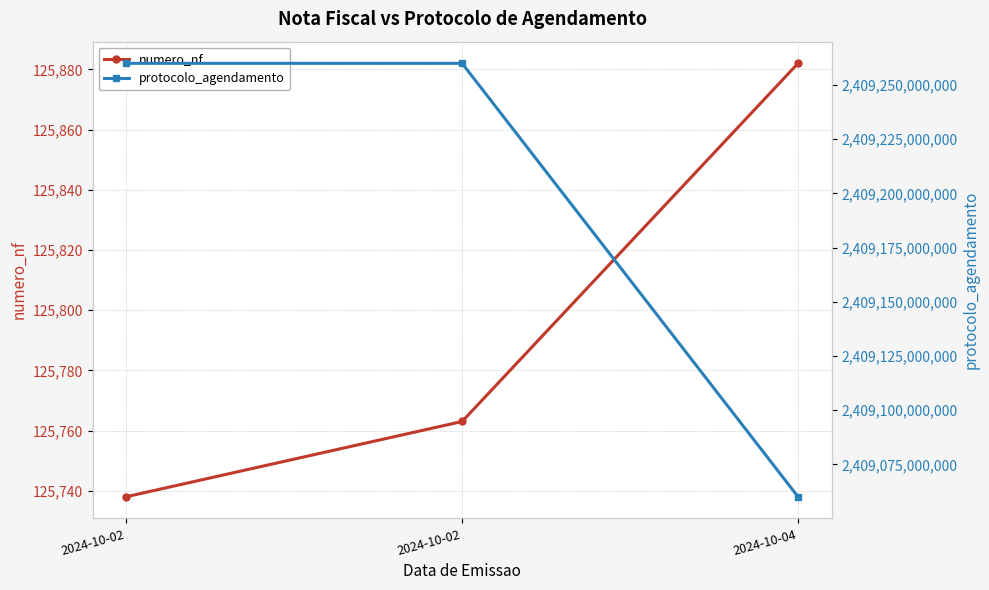

The value of numero_nf at 2024-10-02 is 222669. True or false?

False